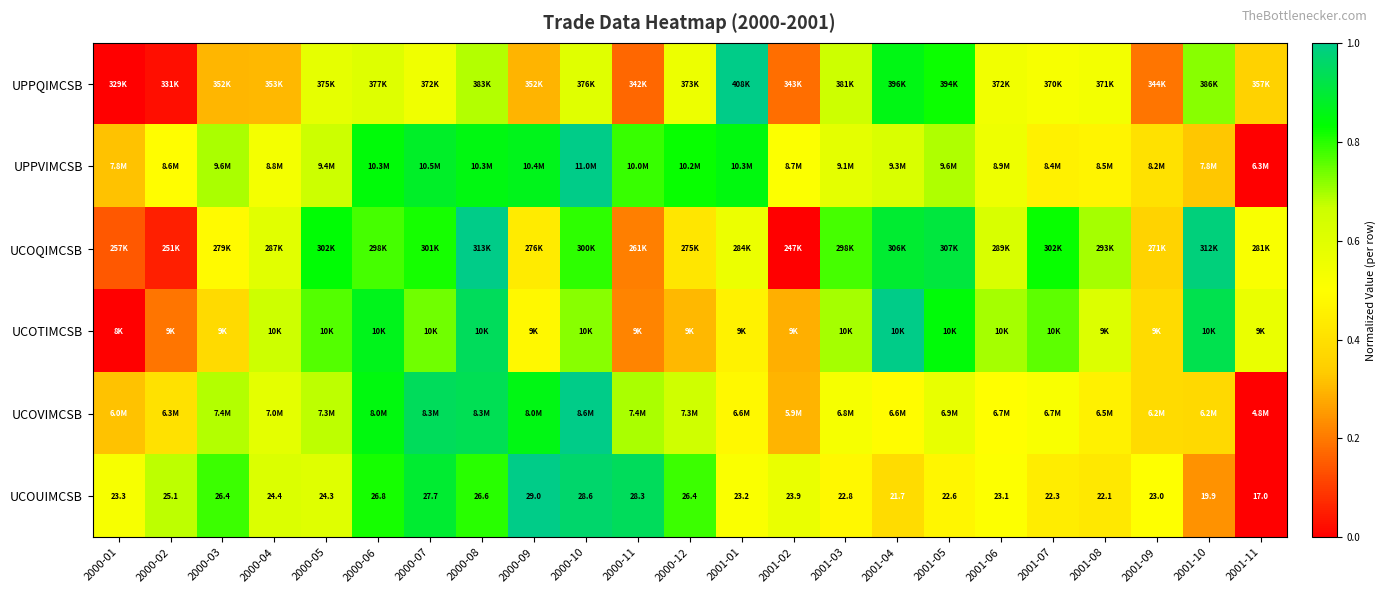

Is the value of UPPVIMCSB at 2000-08 greater than the value of UCOTIMCSB at 2000-10?

Yes